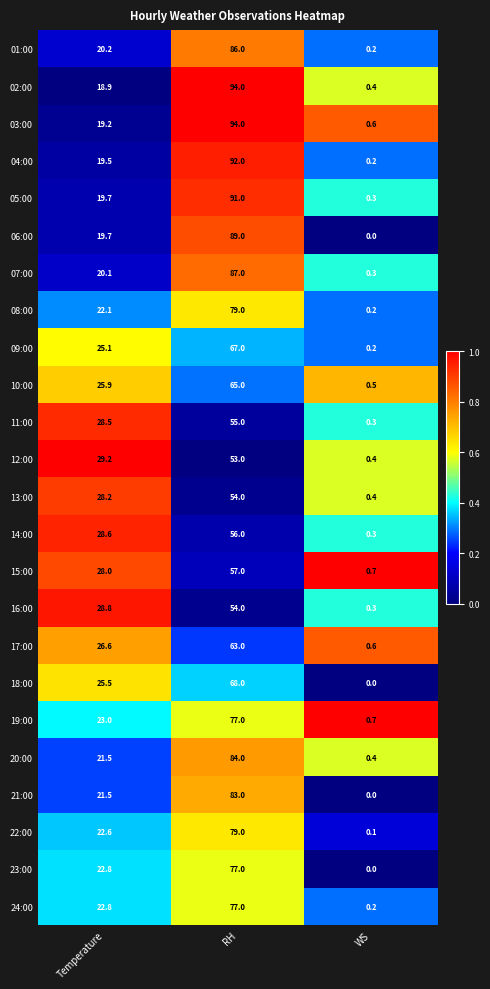

At which category does the chart reach its peak across all series?

RH